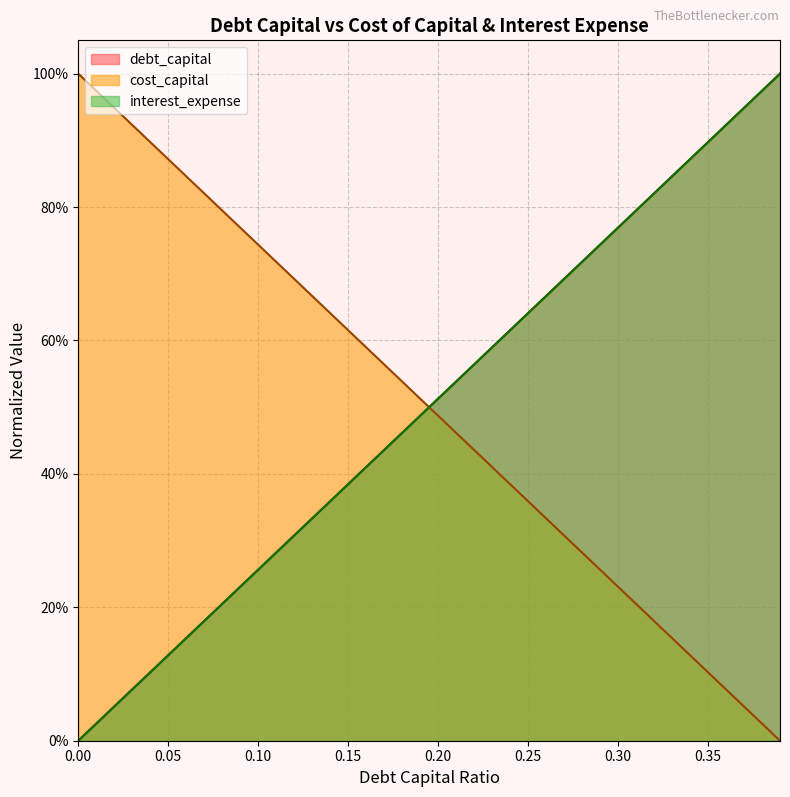

What is the label of the 29th point from the right?

0.11